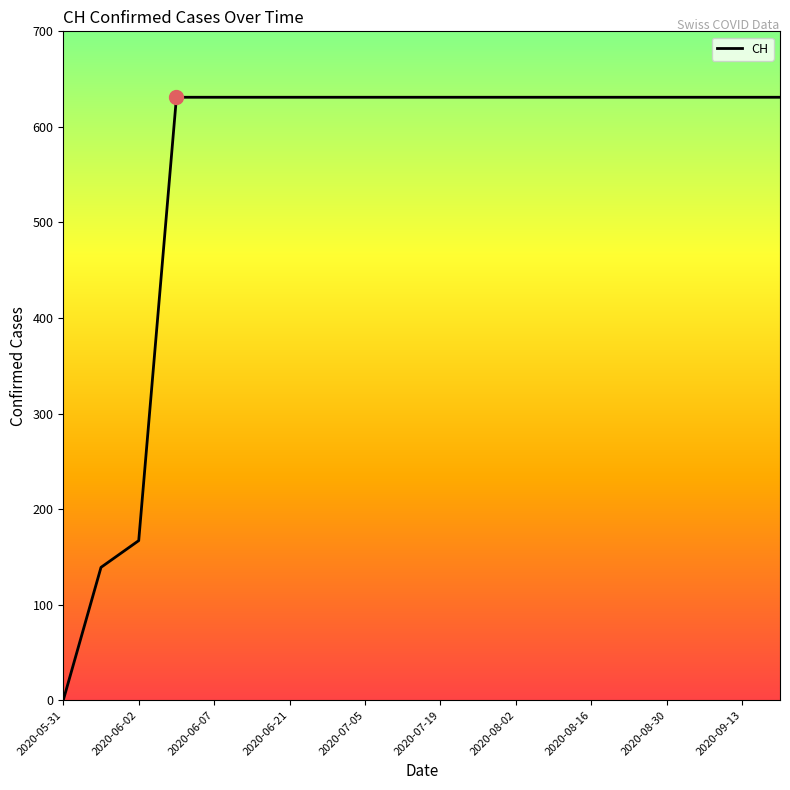

What is the average value?

552